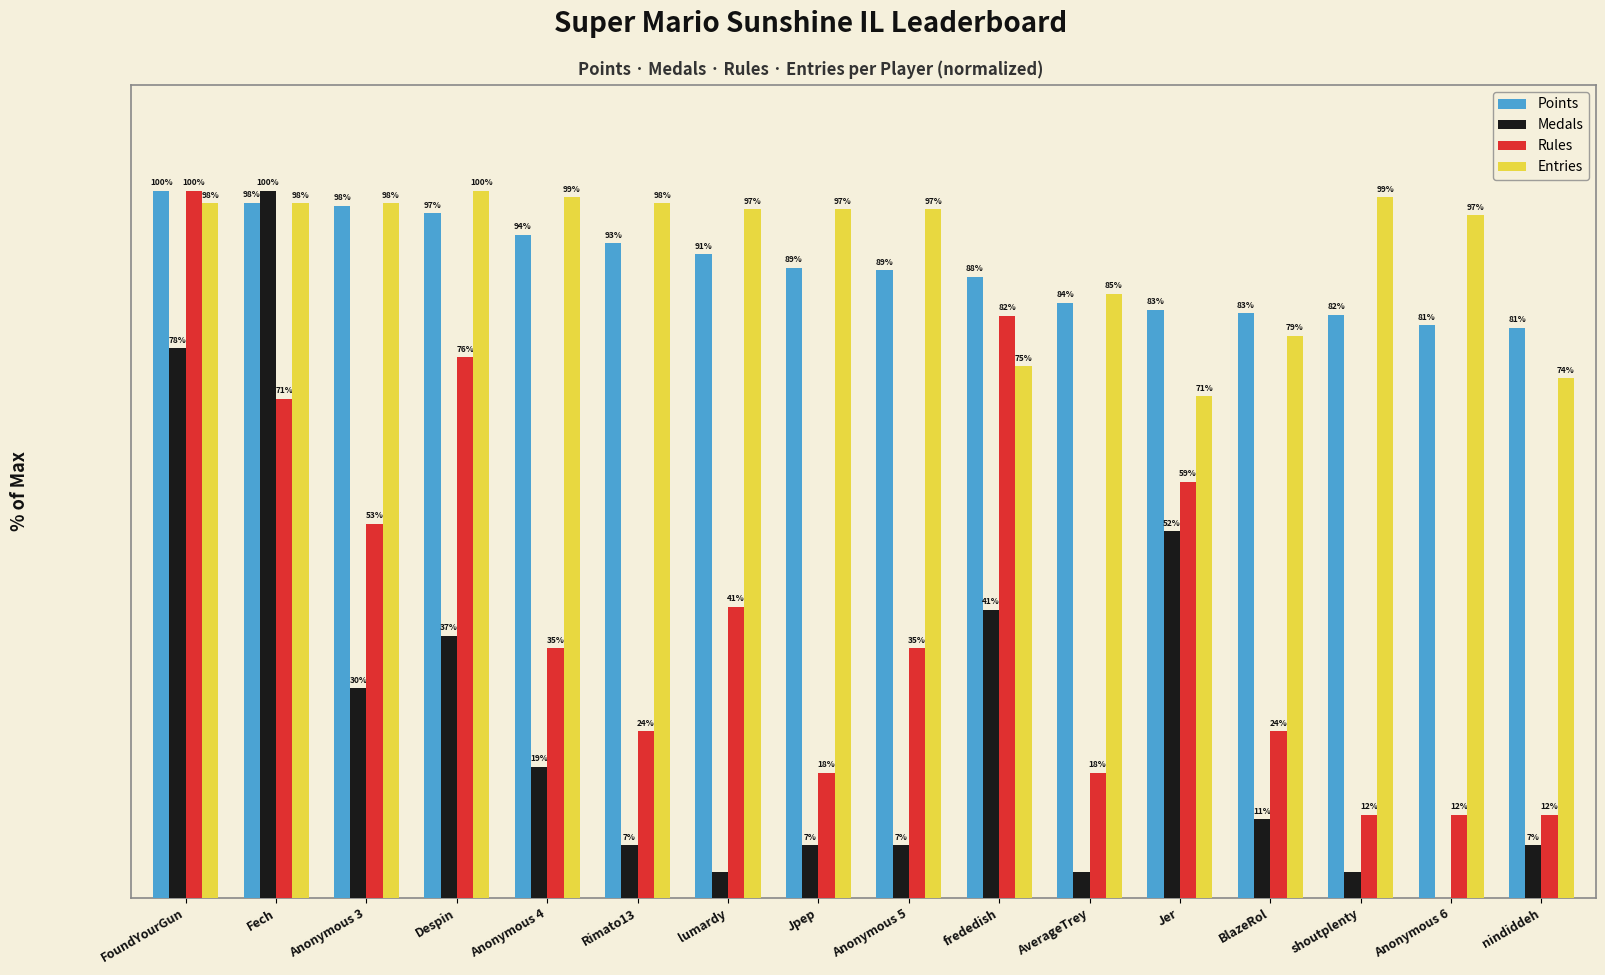

At which label does Points first exceed 89?

FoundYourGun